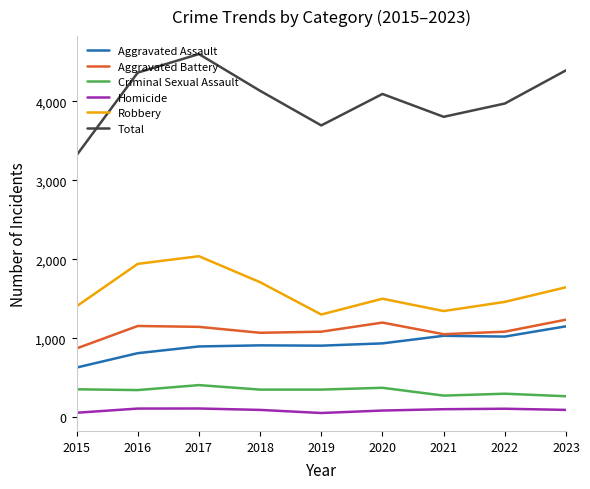

Which series has the largest range (max minus min)?

Total